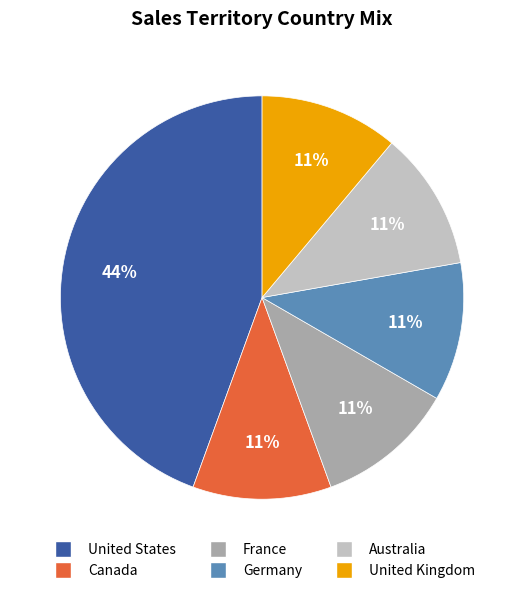

Is the sum of Canada and Germany greater than half?

No